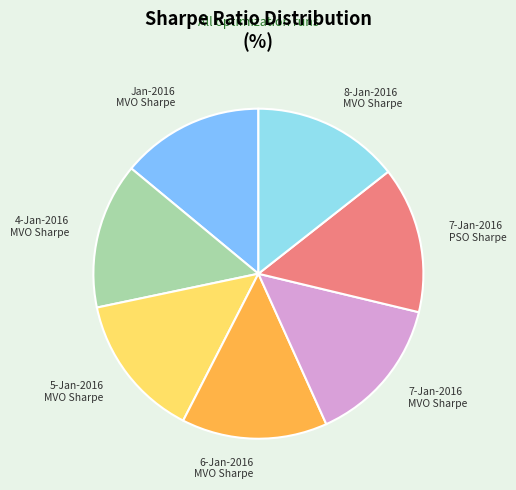

Is there any slice that represents more than half of the pie?

No